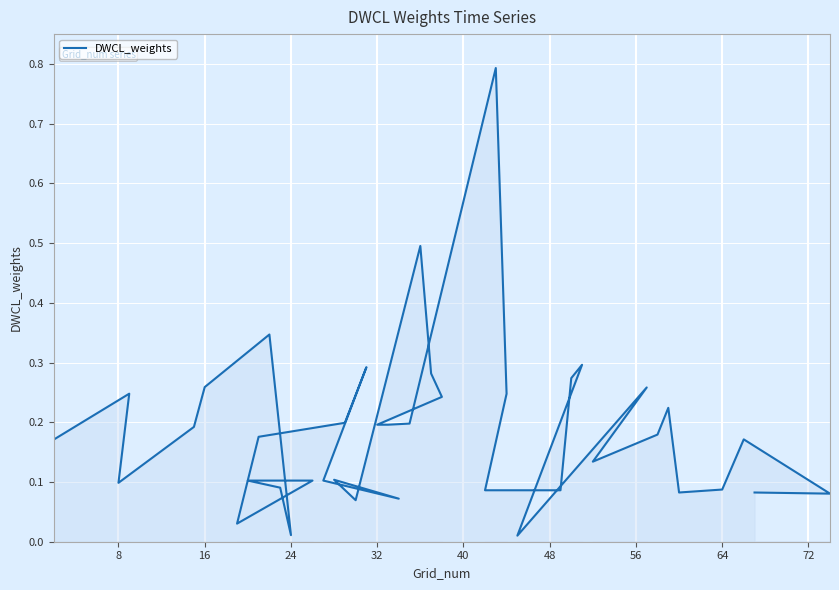

How many interior local peaks (higher than both neighbors) does the data have?

10